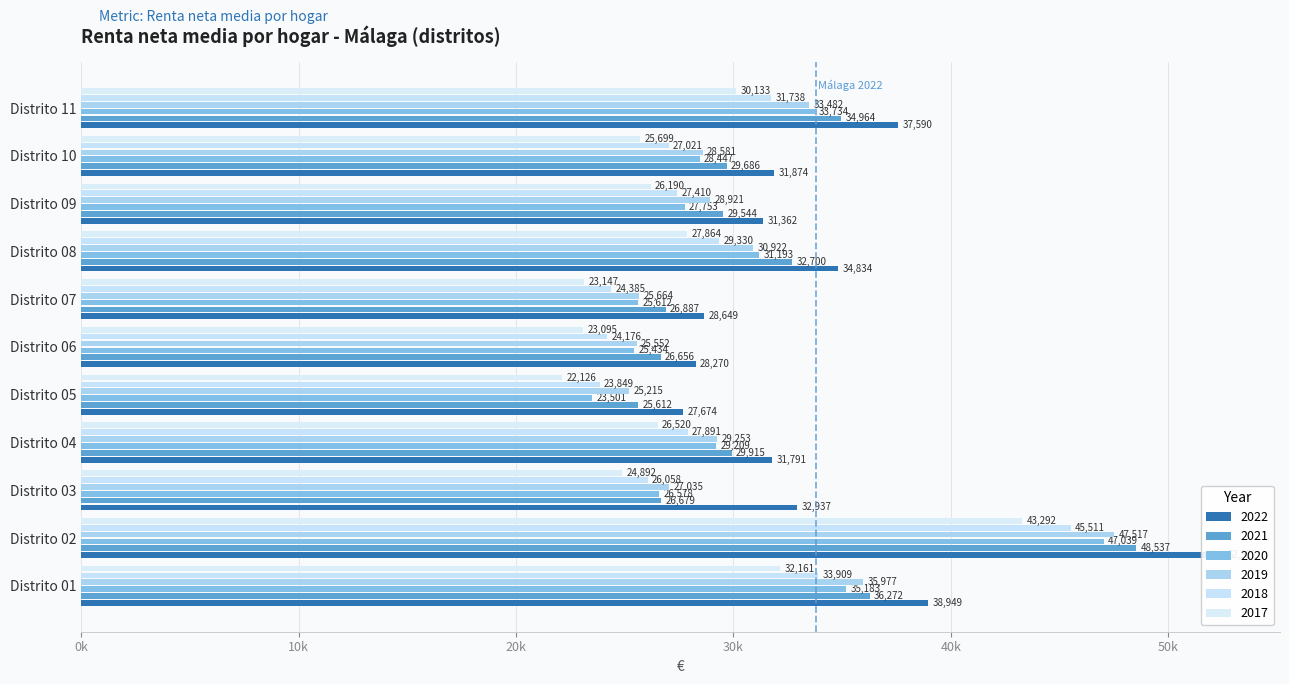

What is the sum of all 2022 values?

376452